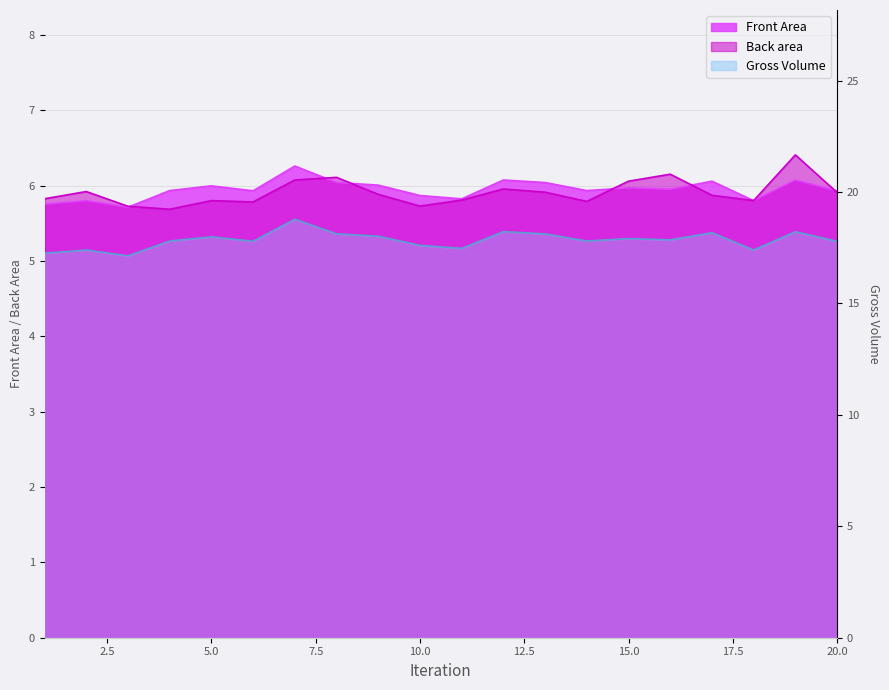

Is it true that Back area equals 11.1 at 16?

False